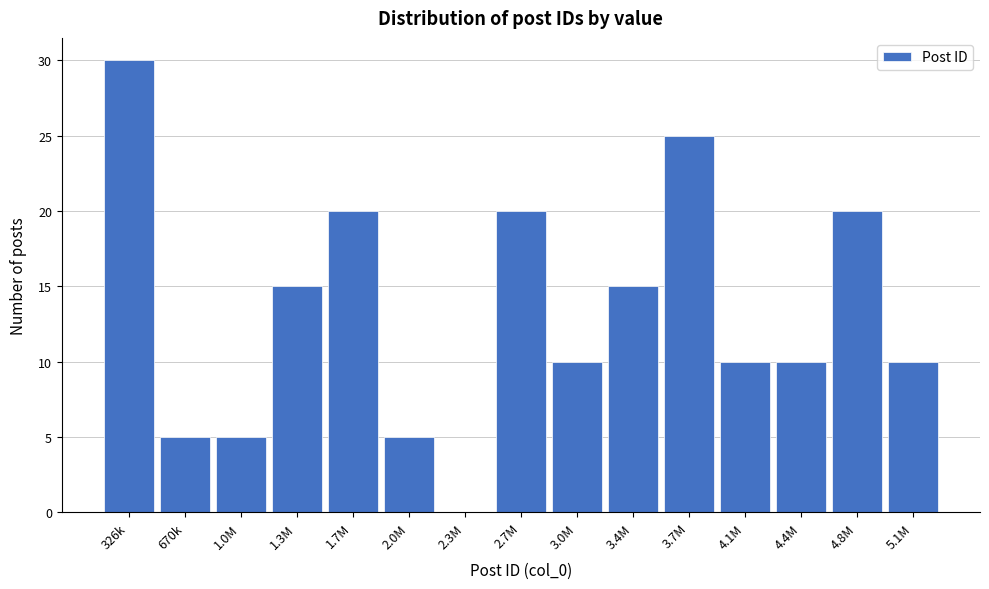

Reading left to right, list all the values displayed in this chart.

326k=30	670k=5	1.0M=5	1.3M=15	1.7M=20	2.0M=5	2.3M=0	2.7M=20	3.0M=10	3.4M=15	3.7M=25	4.1M=10	4.4M=10	4.8M=20	5.1M=10